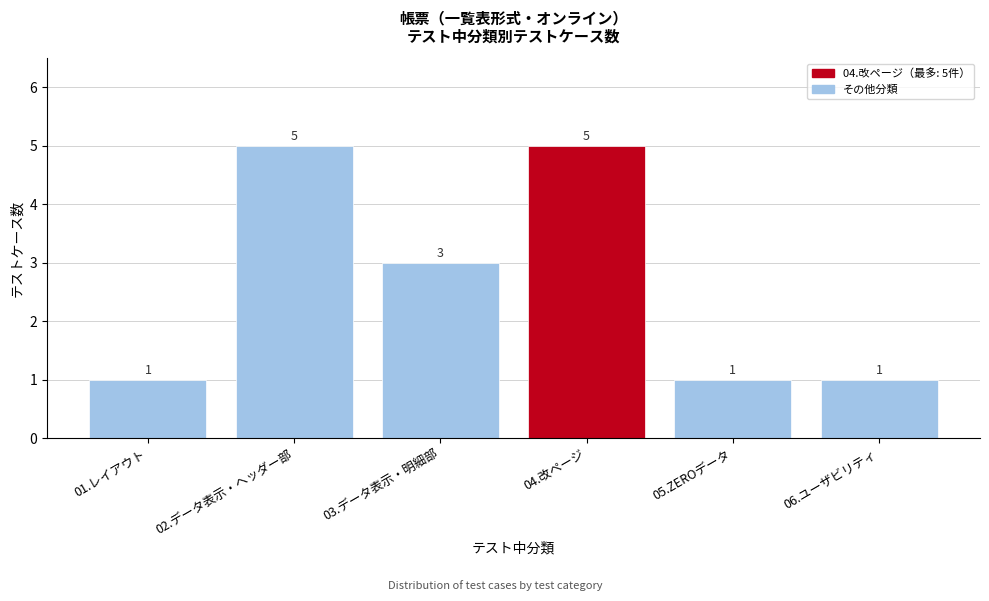

Reading right to left, list all the values displayed in this chart.

1	1	5	3	5	1